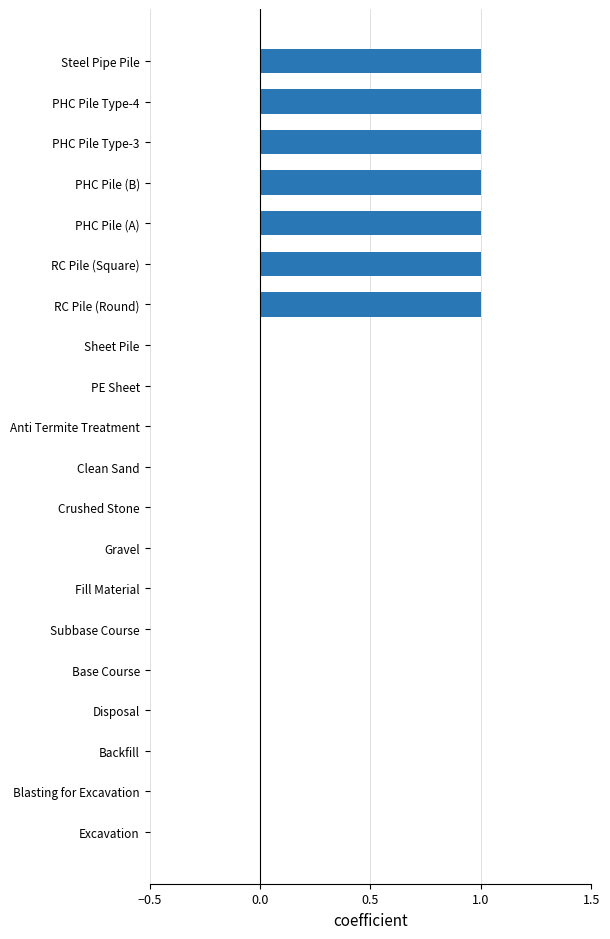

What is the sum of all values?

7